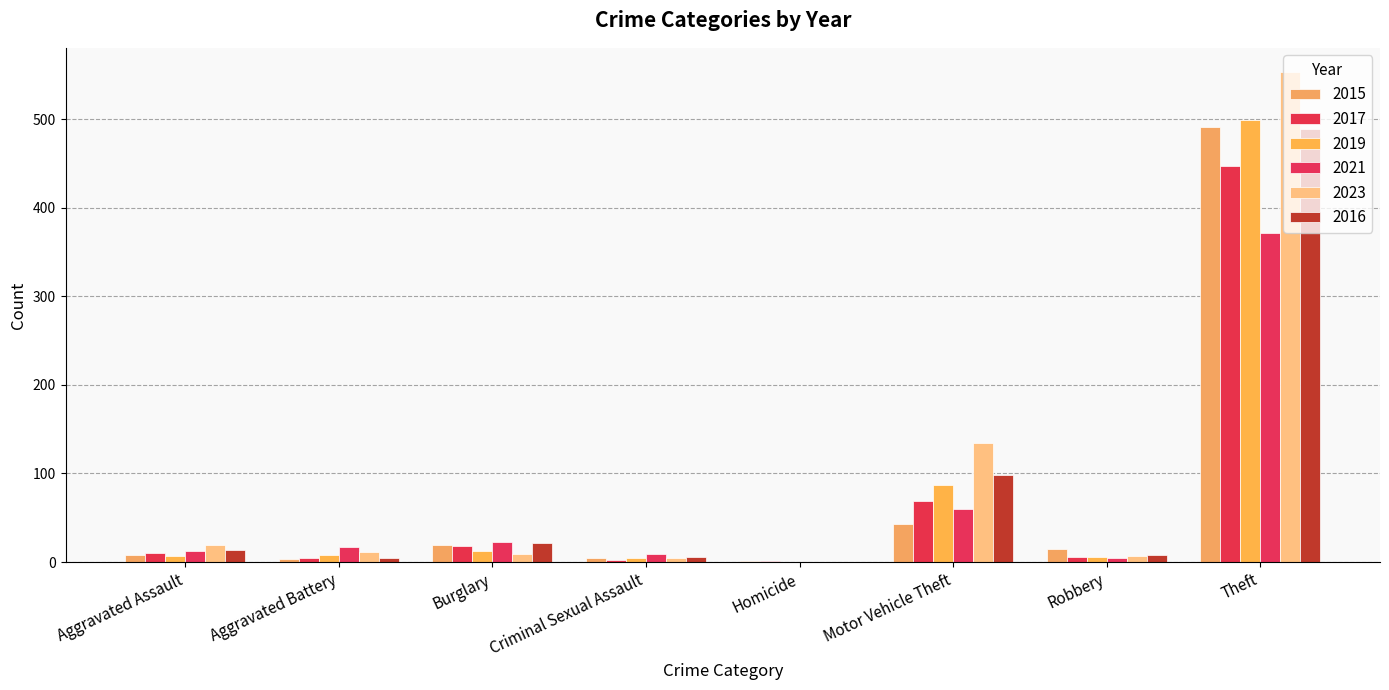

Reading left to right, list all the values displayed in this chart.

2015: Aggravated Assault=8	Aggravated Battery=3	Burglary=19	Criminal Sexual Assault=4	Homicide=1	Motor Vehicle Theft=43	Robbery=15	Theft=491
2017: Aggravated Assault=10	Aggravated Battery=5	Burglary=18	Criminal Sexual Assault=2	Homicide=1	Motor Vehicle Theft=69	Robbery=6	Theft=447
2019: Aggravated Assault=7	Aggravated Battery=8	Burglary=12	Criminal Sexual Assault=4	Homicide=0	Motor Vehicle Theft=87	Robbery=6	Theft=499
2021: Aggravated Assault=12	Aggravated Battery=17	Burglary=23	Criminal Sexual Assault=9	Homicide=0	Motor Vehicle Theft=60	Robbery=5	Theft=371
2023: Aggravated Assault=19	Aggravated Battery=11	Burglary=9	Criminal Sexual Assault=5	Homicide=0	Motor Vehicle Theft=134	Robbery=7	Theft=553
2016: Aggravated Assault=13	Aggravated Battery=5	Burglary=22	Criminal Sexual Assault=6	Homicide=0	Motor Vehicle Theft=98	Robbery=8	Theft=489